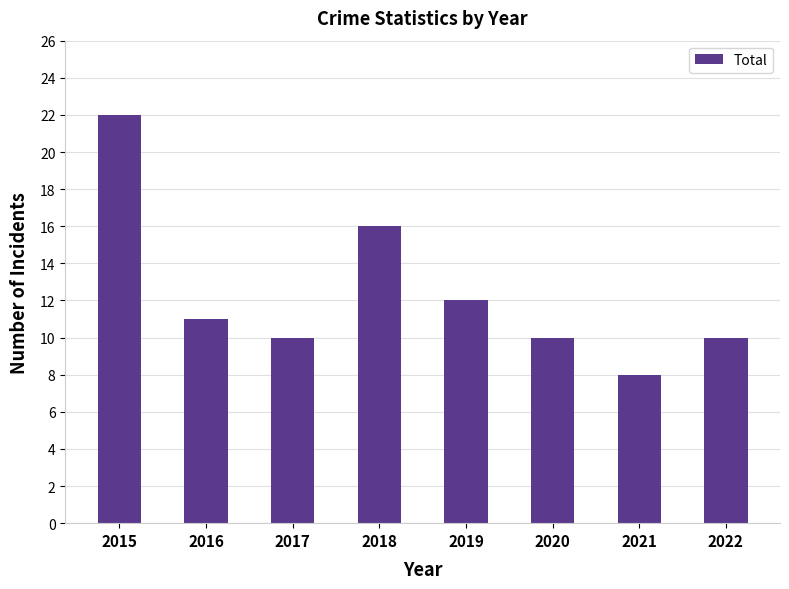

What is the ratio of the value at 2017 to the value at 2022?

1.0